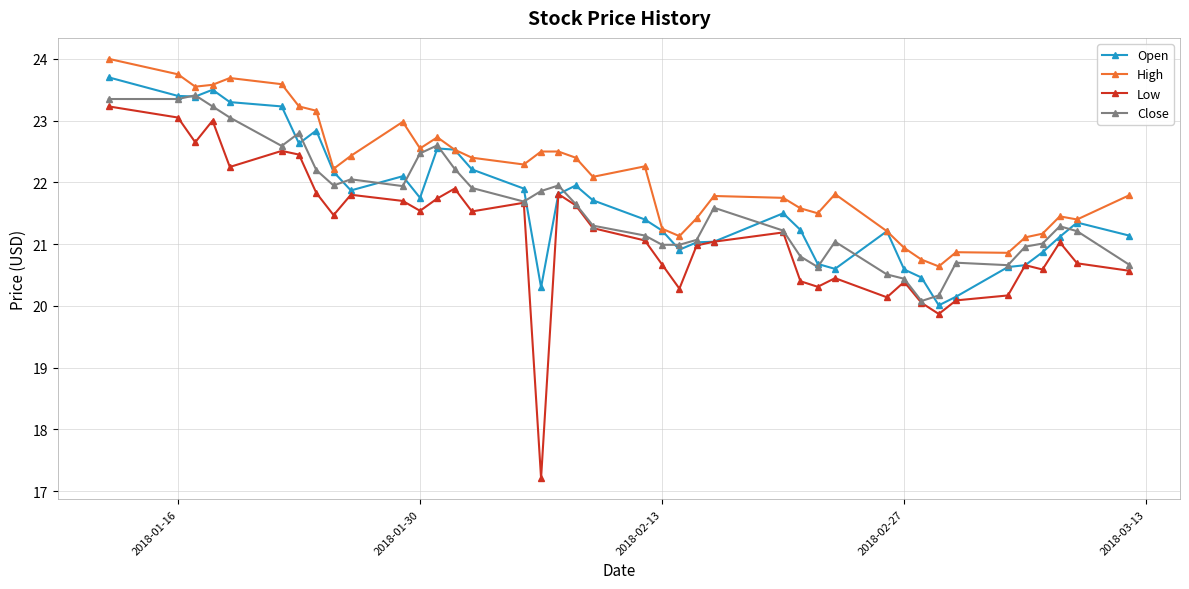

What is the minimum value shown in the chart?

17.2